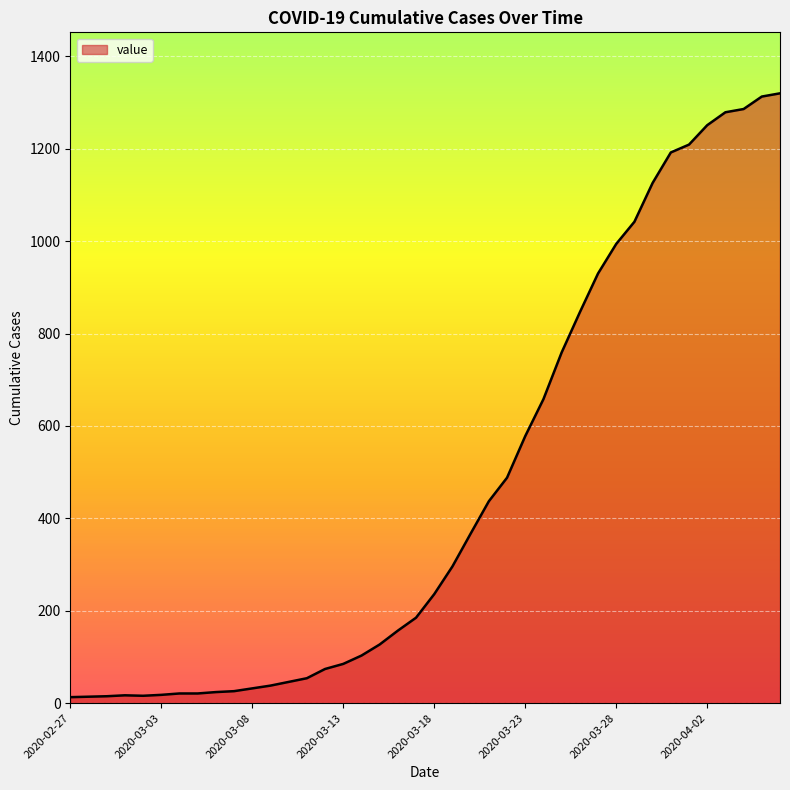

How many lines are shown in the chart?

1